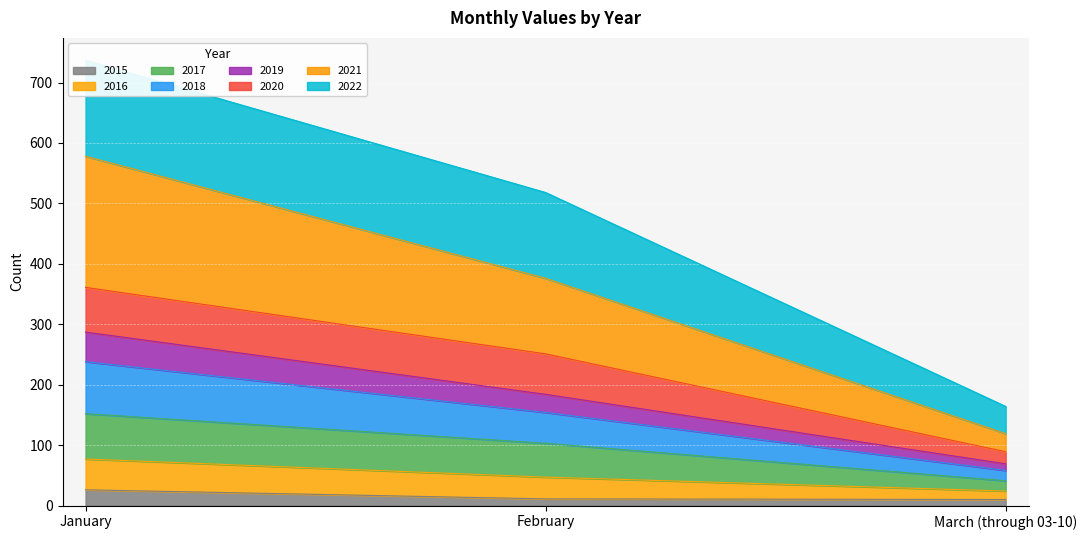

The value of 2015 at January is 26. True or false?

True